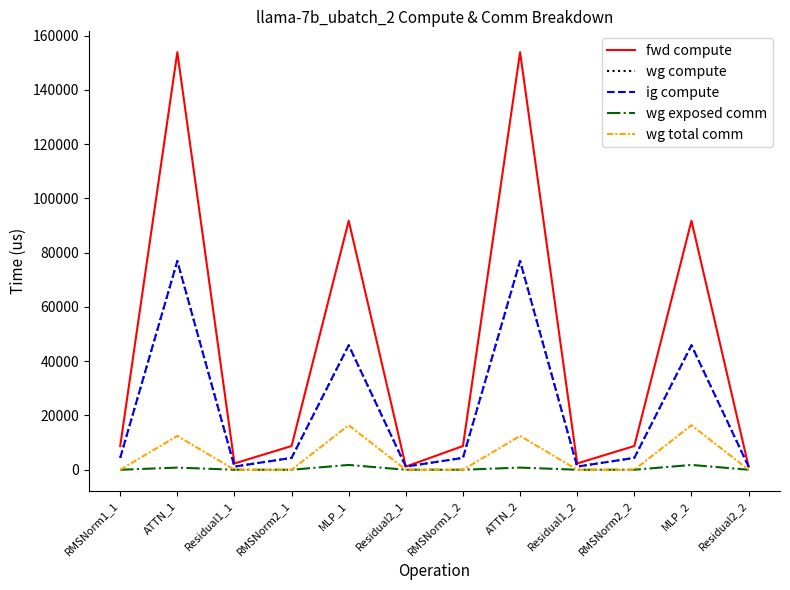

What is the value of the ig compute point at the 9th from the left?

1163.4